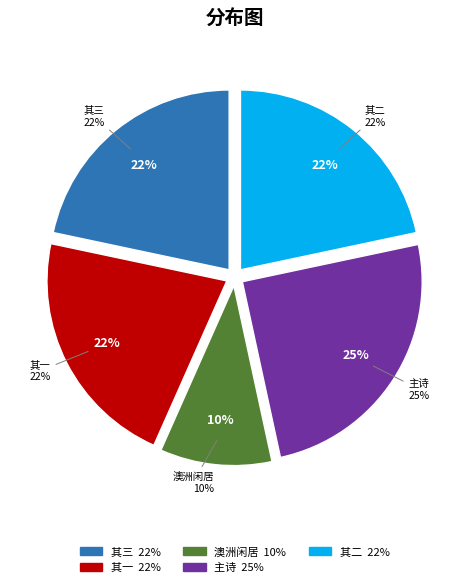

Approximately how many times larger is the value at 仲退示芳洲閒居律诗三首并示和章次韵寄芳洲一笑并简仲退 compared to 仲退示芳洲閒居律诗三首并示和章次韵寄芳洲一笑并简仲退 其二?

1.1